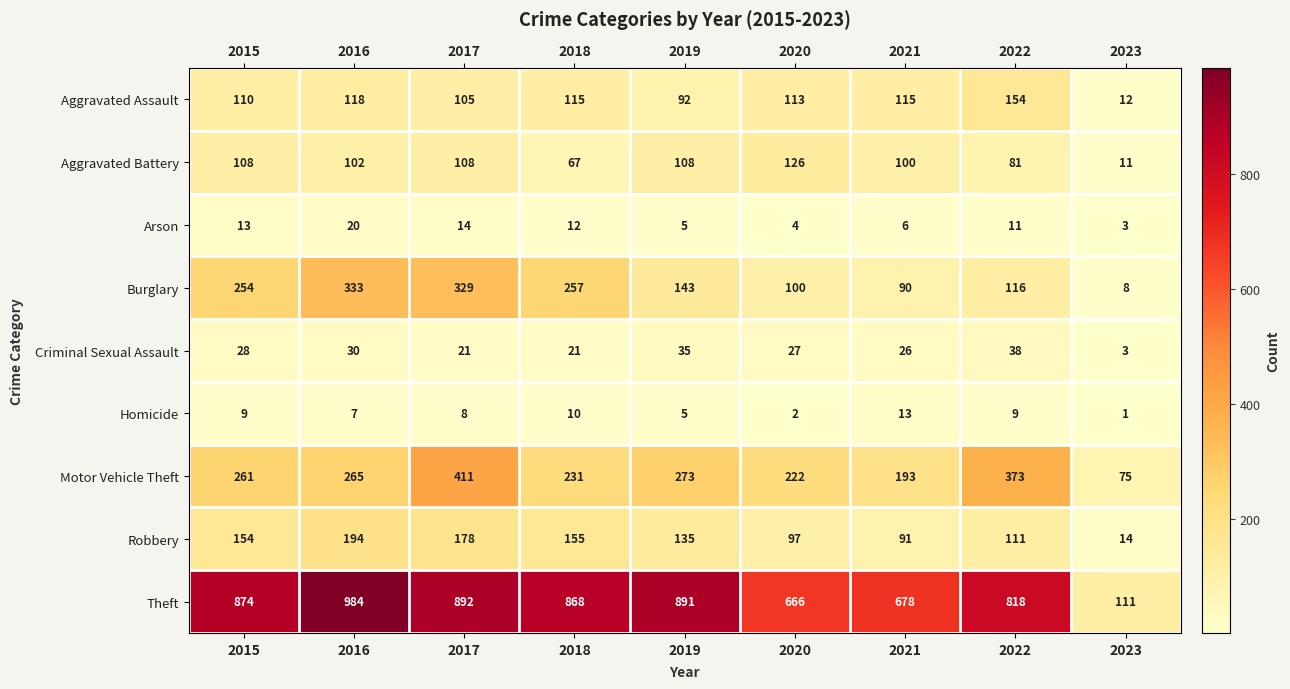

Between 2019 and 2021, which series saw the biggest shift?

Theft